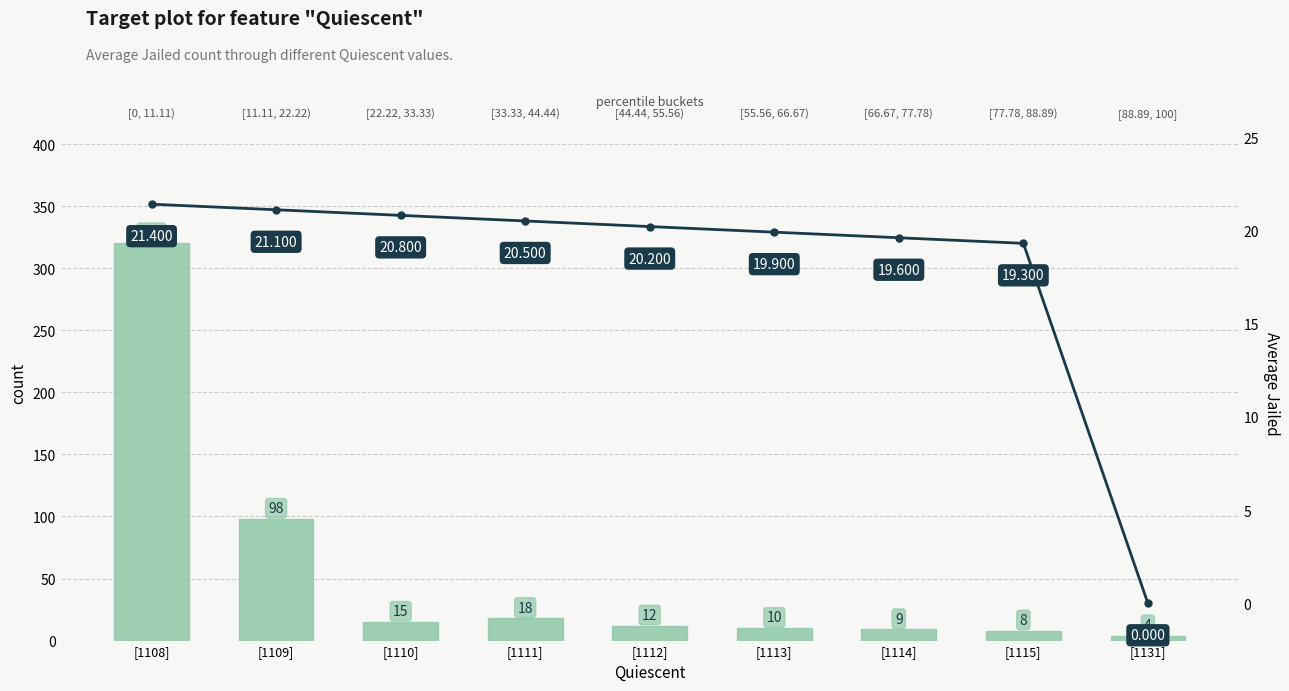

Where is count nearest to the value 162?

[1109]